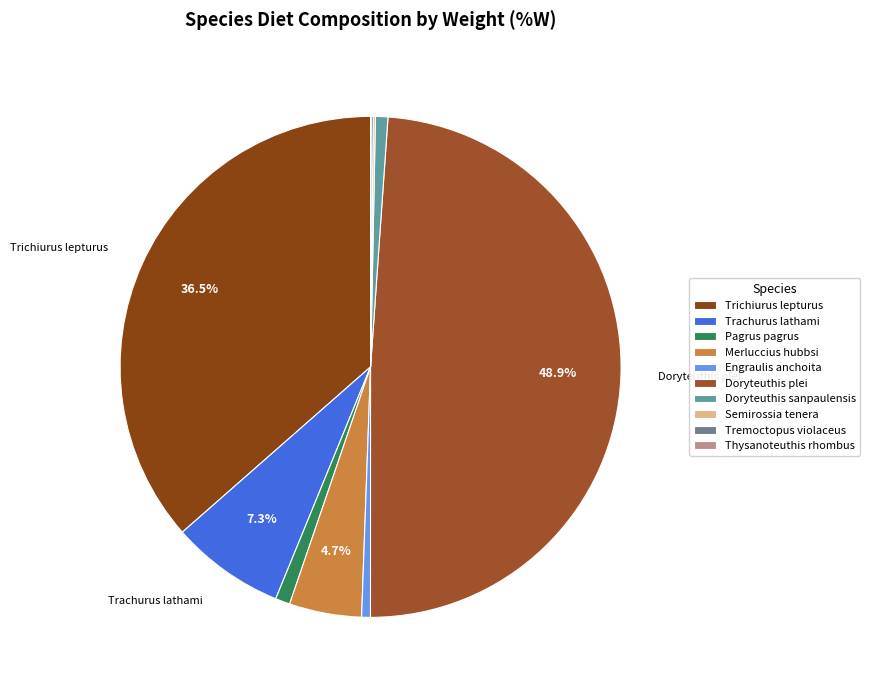

Which slice is the smallest?

Thysanoteuthis rhombus